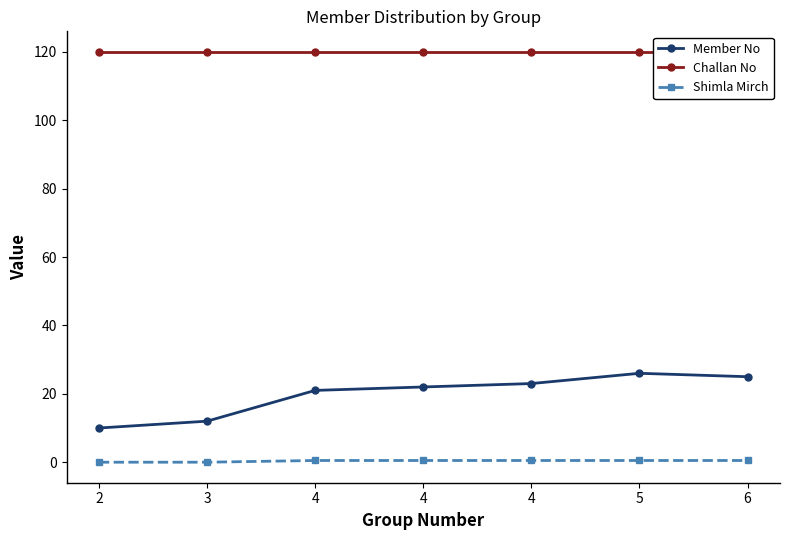

Where is Shimla Mirch nearest to the value 0?

2